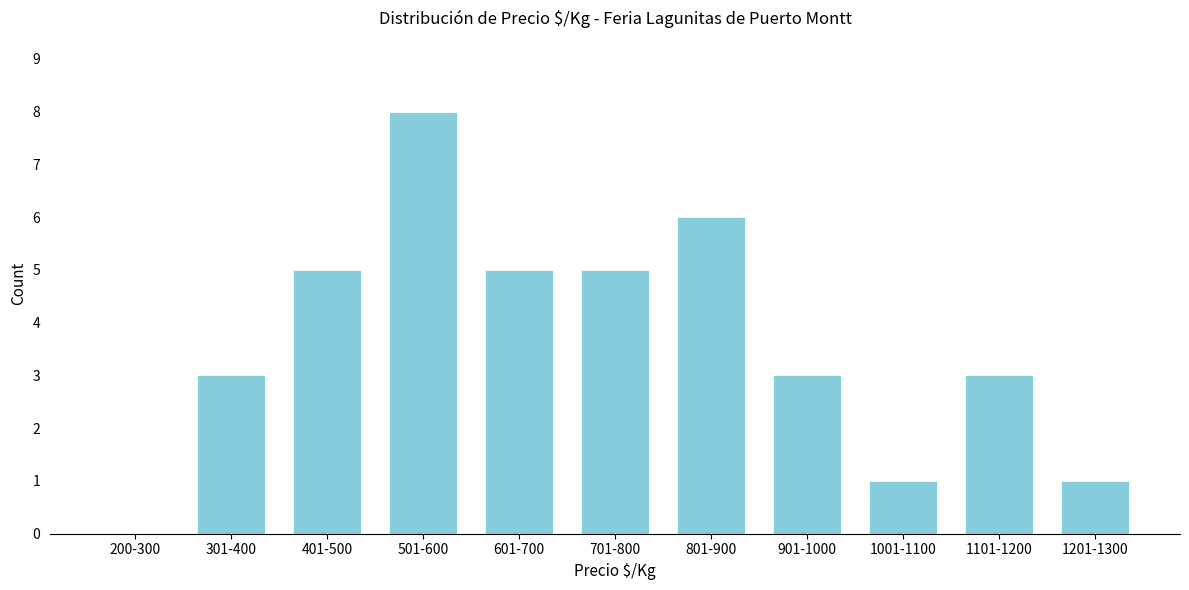

Reading left to right, list all the values displayed in this chart.

200-300=0	301-400=3	401-500=5	501-600=8	601-700=5	701-800=5	801-900=6	901-1000=3	1001-1100=1	1101-1200=3	1201-1300=1